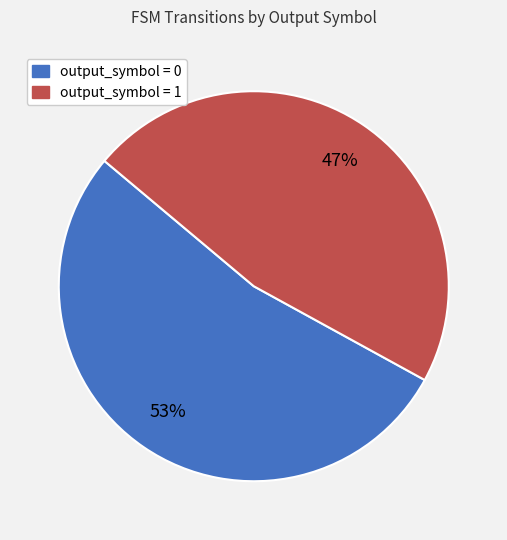

Is the sum of output_symbol = 1 and output_symbol = 0 greater than half?

Yes